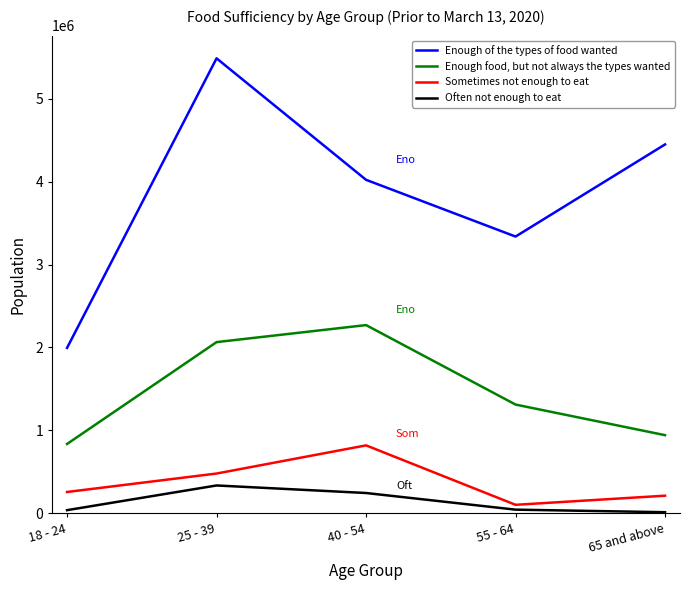

Which series changed the most between 18 - 24 and 40 - 54?

Enough of the types of food wanted